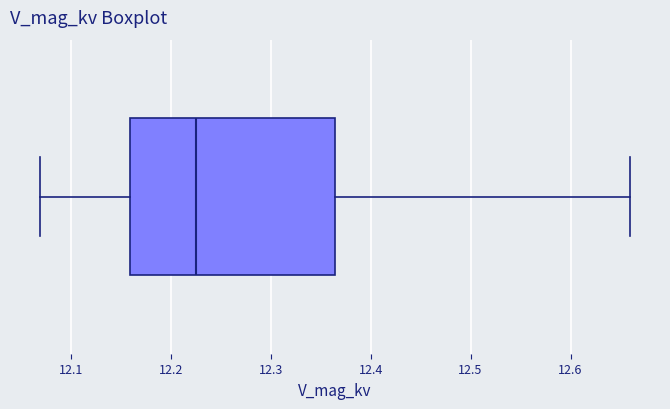

Transcribe this box plot: give where the median line is, the range the box spans, and where the two whiskers end, as read against the x-axis. The values are not printed on the chart, so give them approximately, as read against the axis.

median 12.23, box 12.16 to 12.36, whiskers 12.07 to 12.66